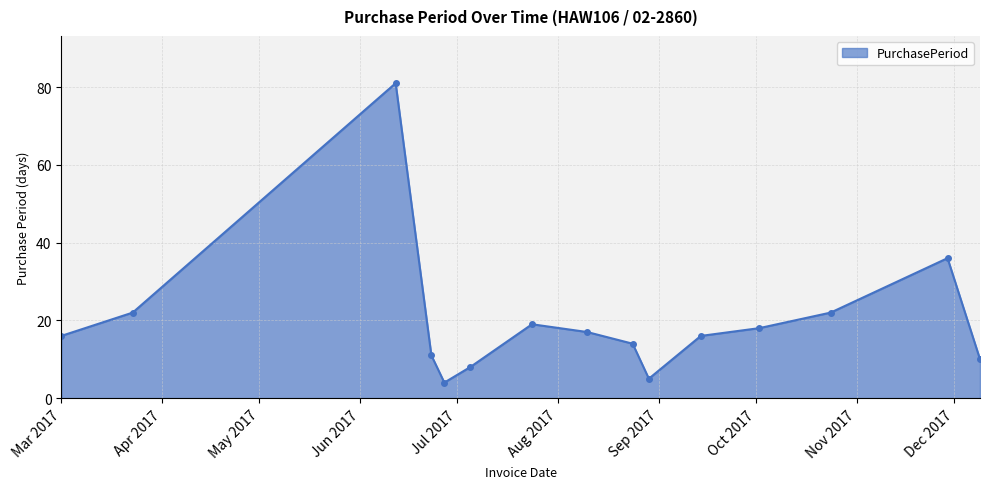

What is the smallest value displayed?

4